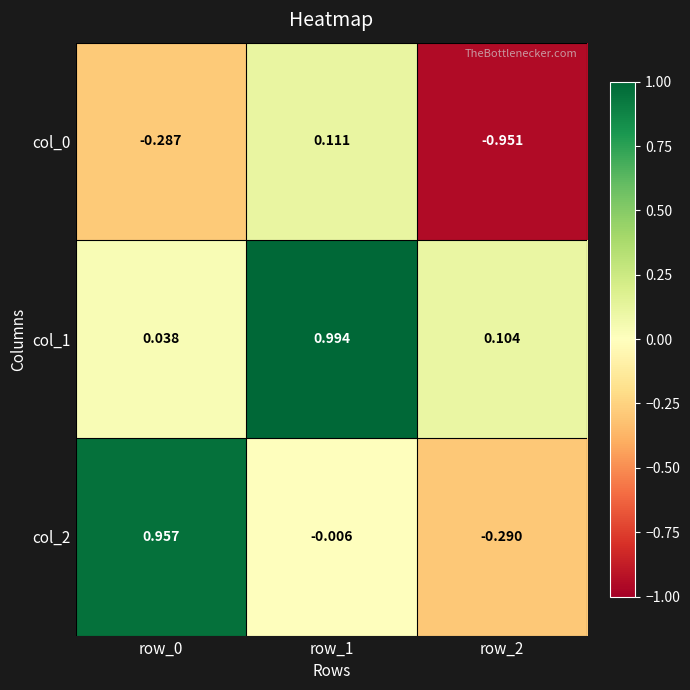

Is the value of col_0 at row_1 greater than the value of col_1 at row_1?

No